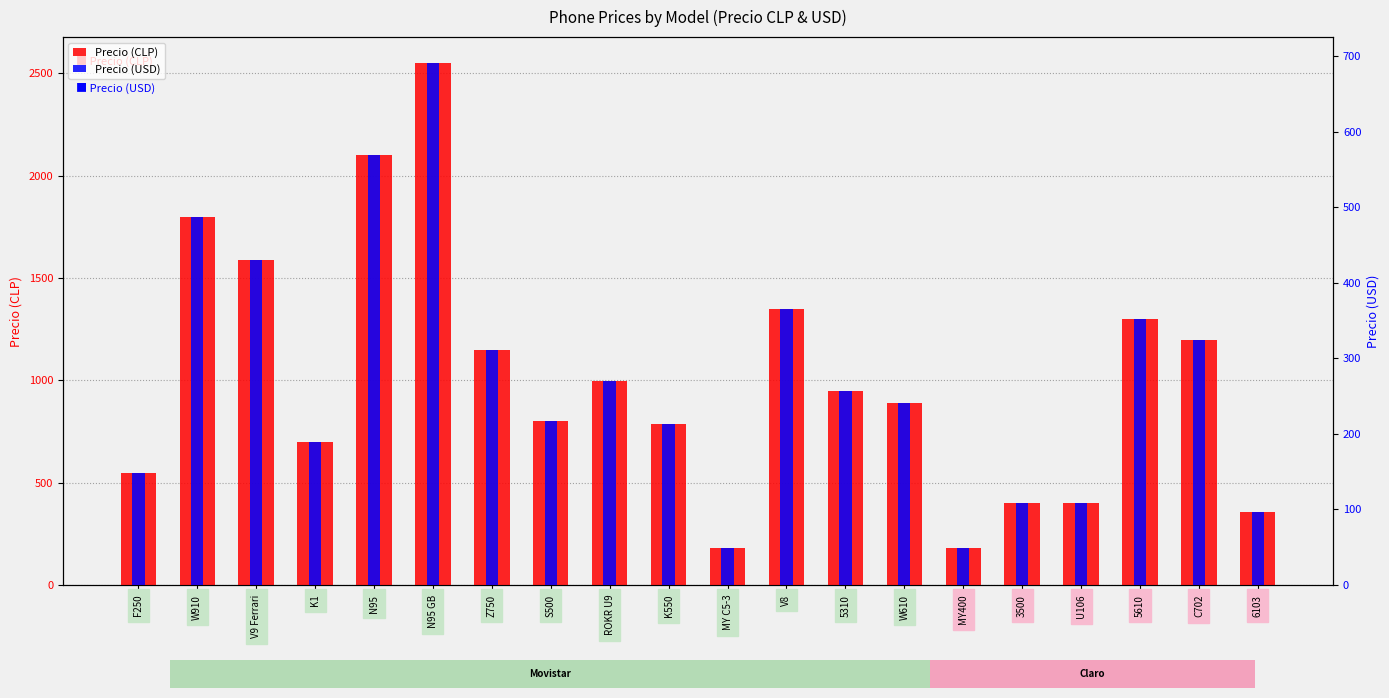

What are all the series names shown in the legend?

Precio (CLP), Precio (USD)